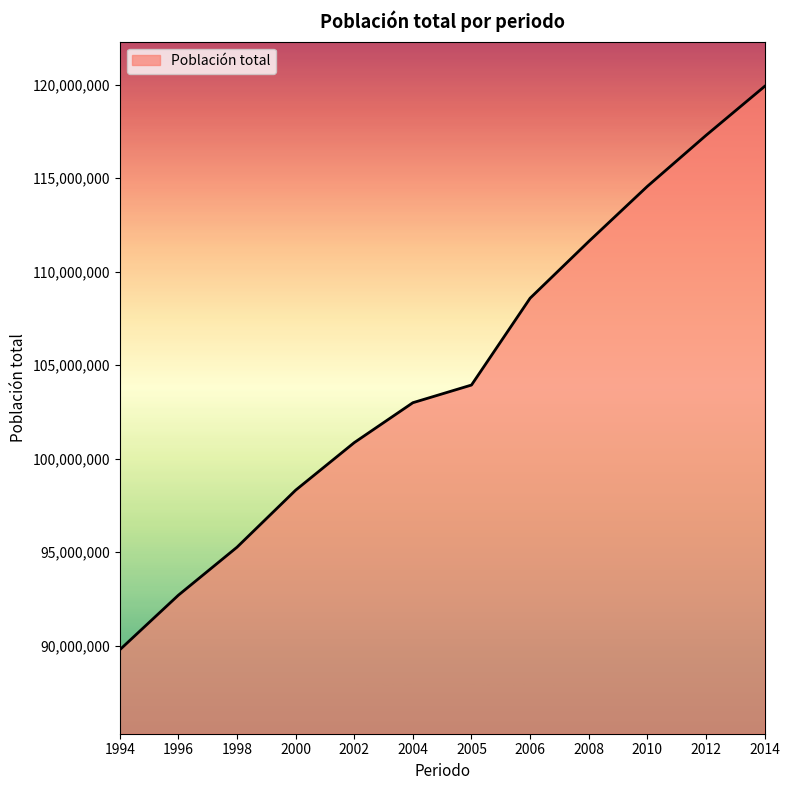

What is the difference between the second highest and second lowest values?

24589420